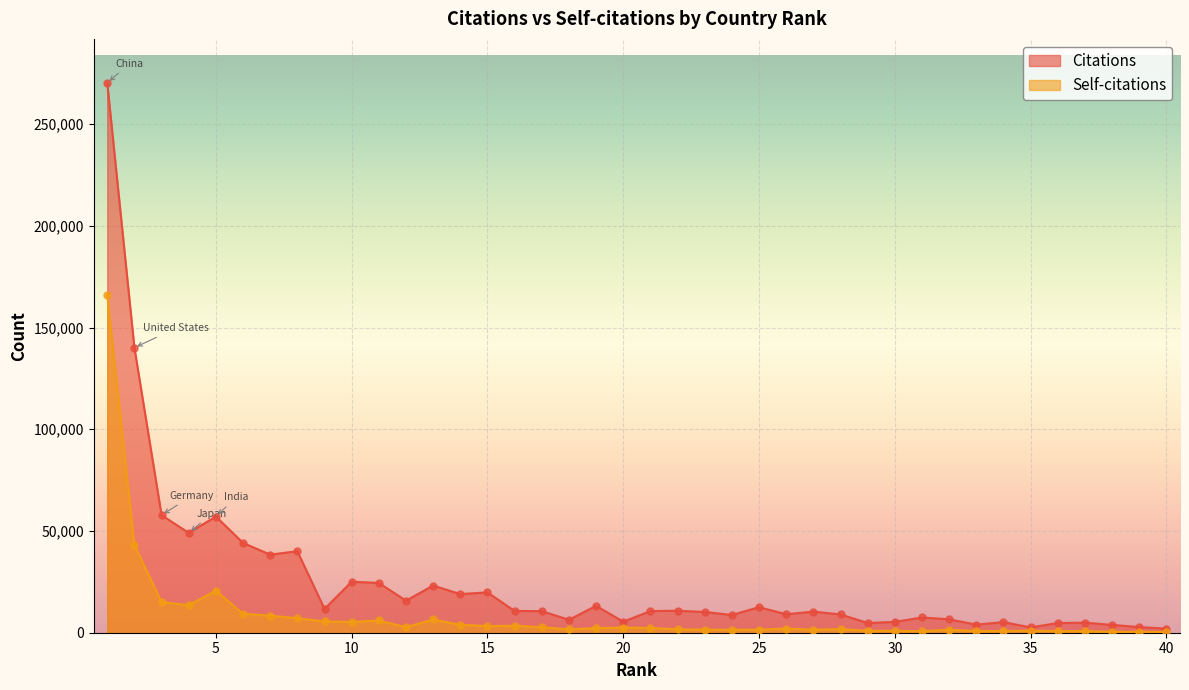

Which series reaches the minimum Y coordinate?

Self-citations